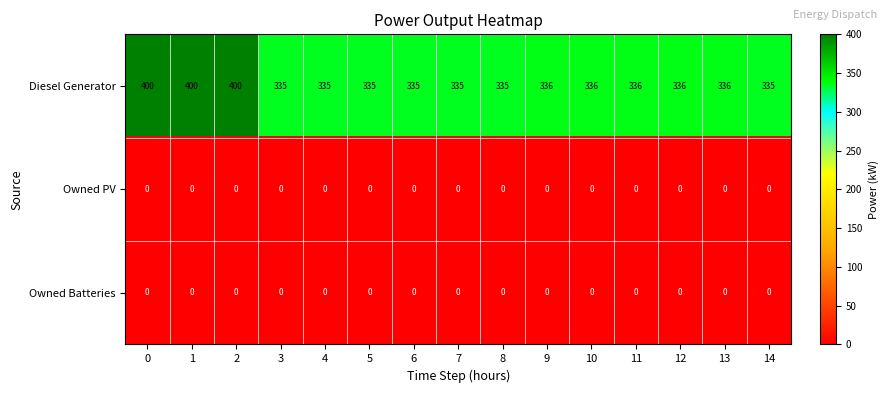

What is the approximate value of Diesel Generator at 12, to the nearest 5?

335